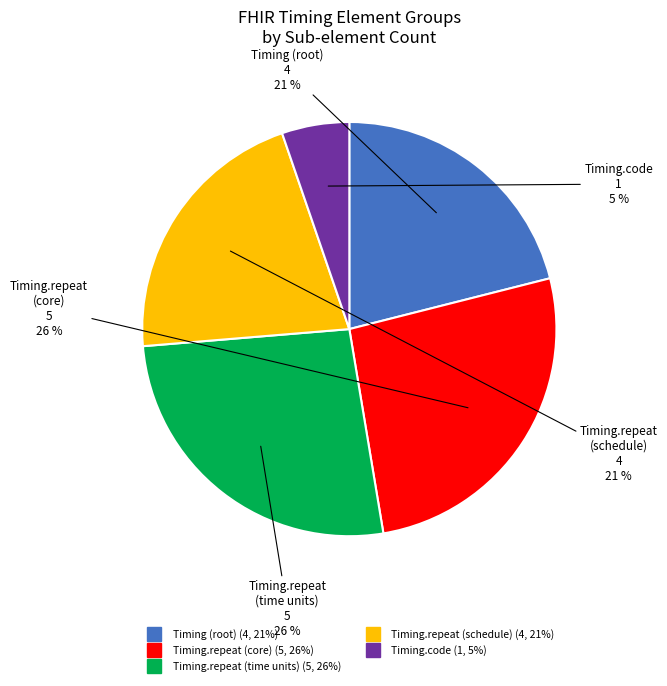

To the nearest percent, what is the difference between the largest and smallest slice percentages?

21%